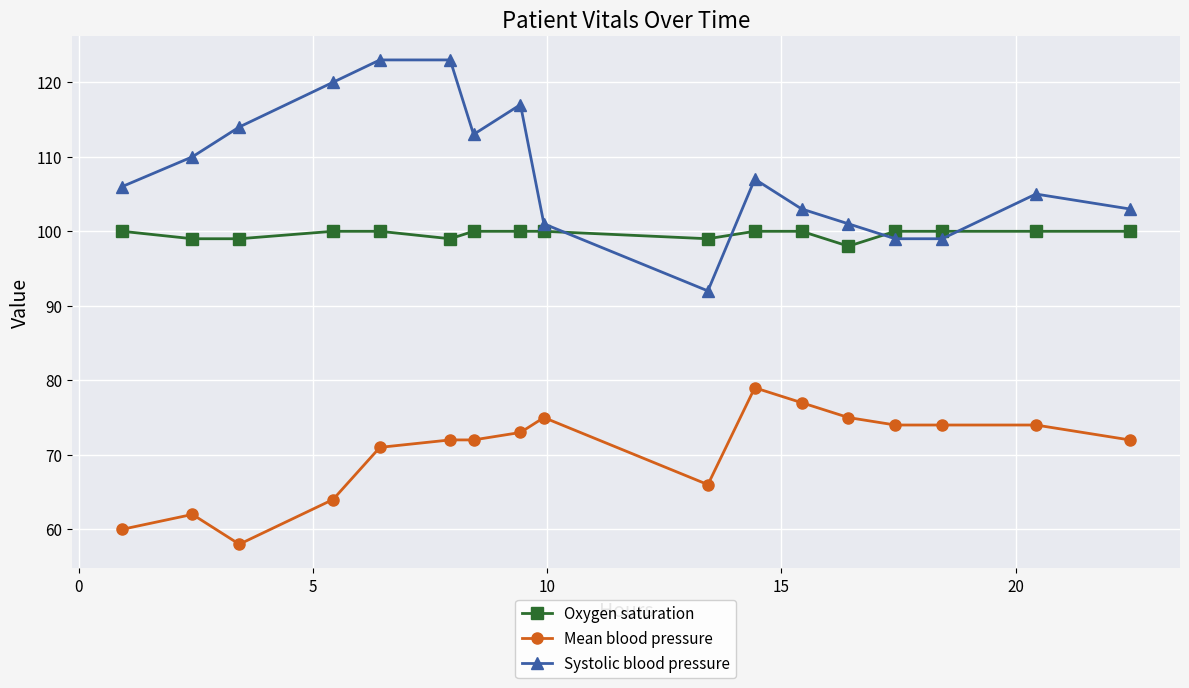

True or false: Systolic blood pressure and Mean blood pressure intersect in this chart.

False